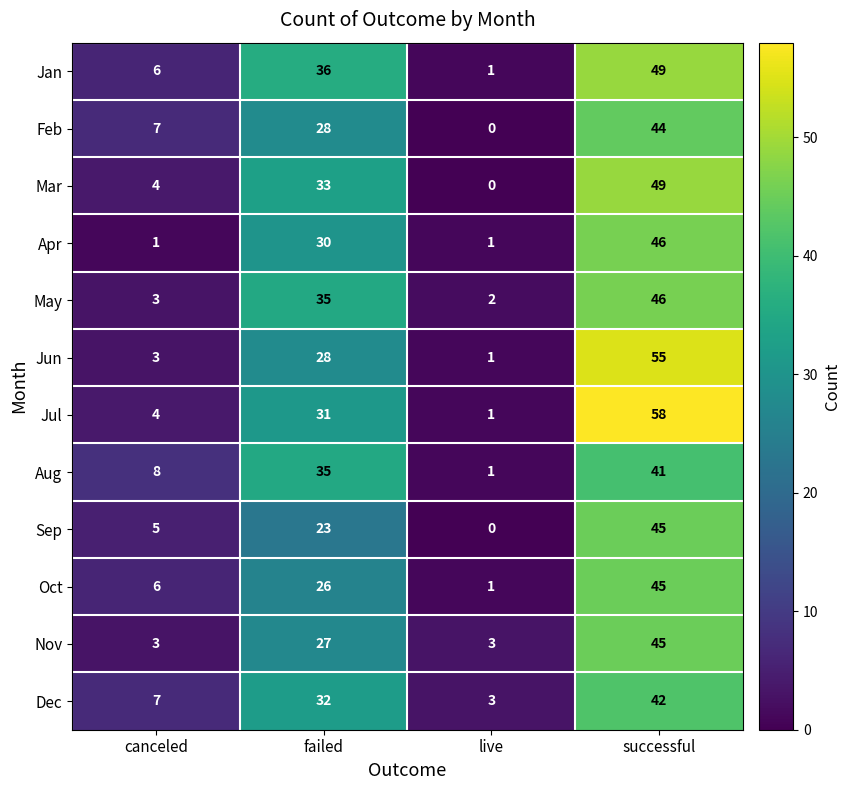

What is the maximum value shown in the chart?

58